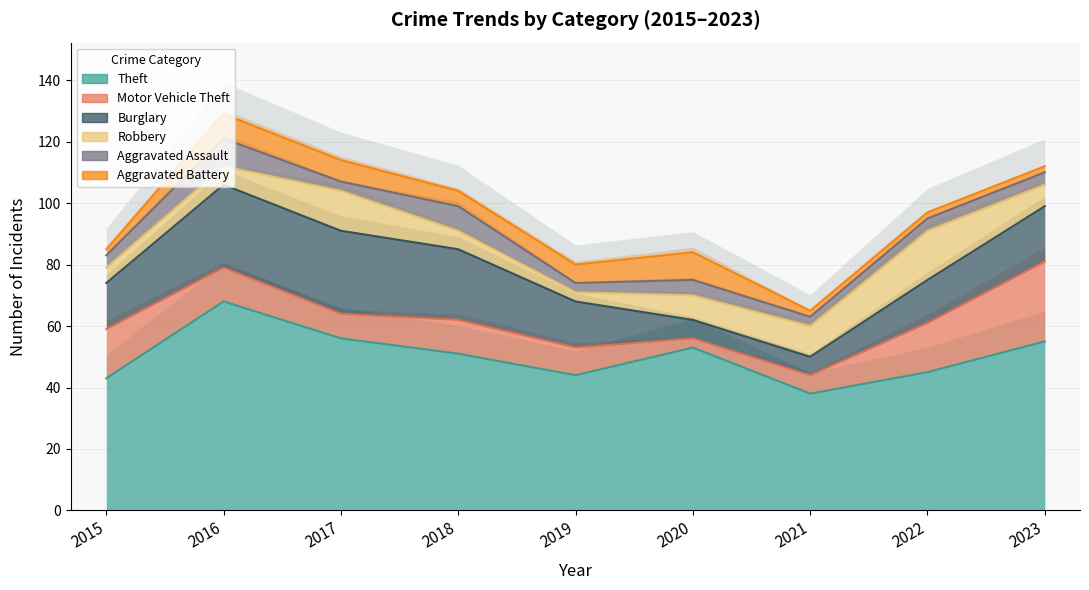

Which series has the largest range (max minus min)?

Theft